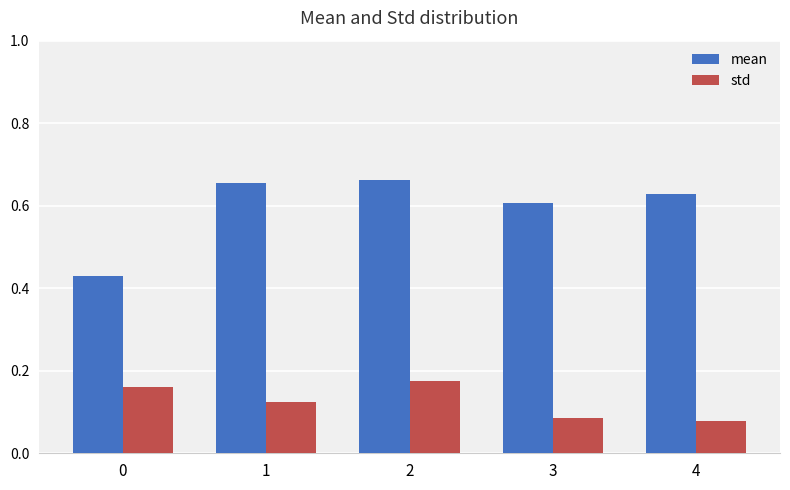

Is it true that std equals 0.0 at 4?

False